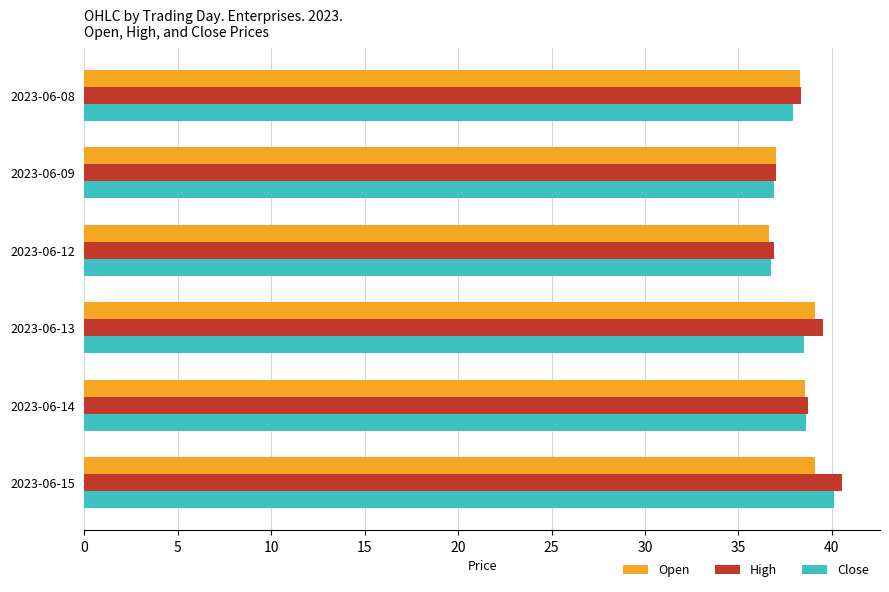

Which series has the largest range (max minus min)?

High